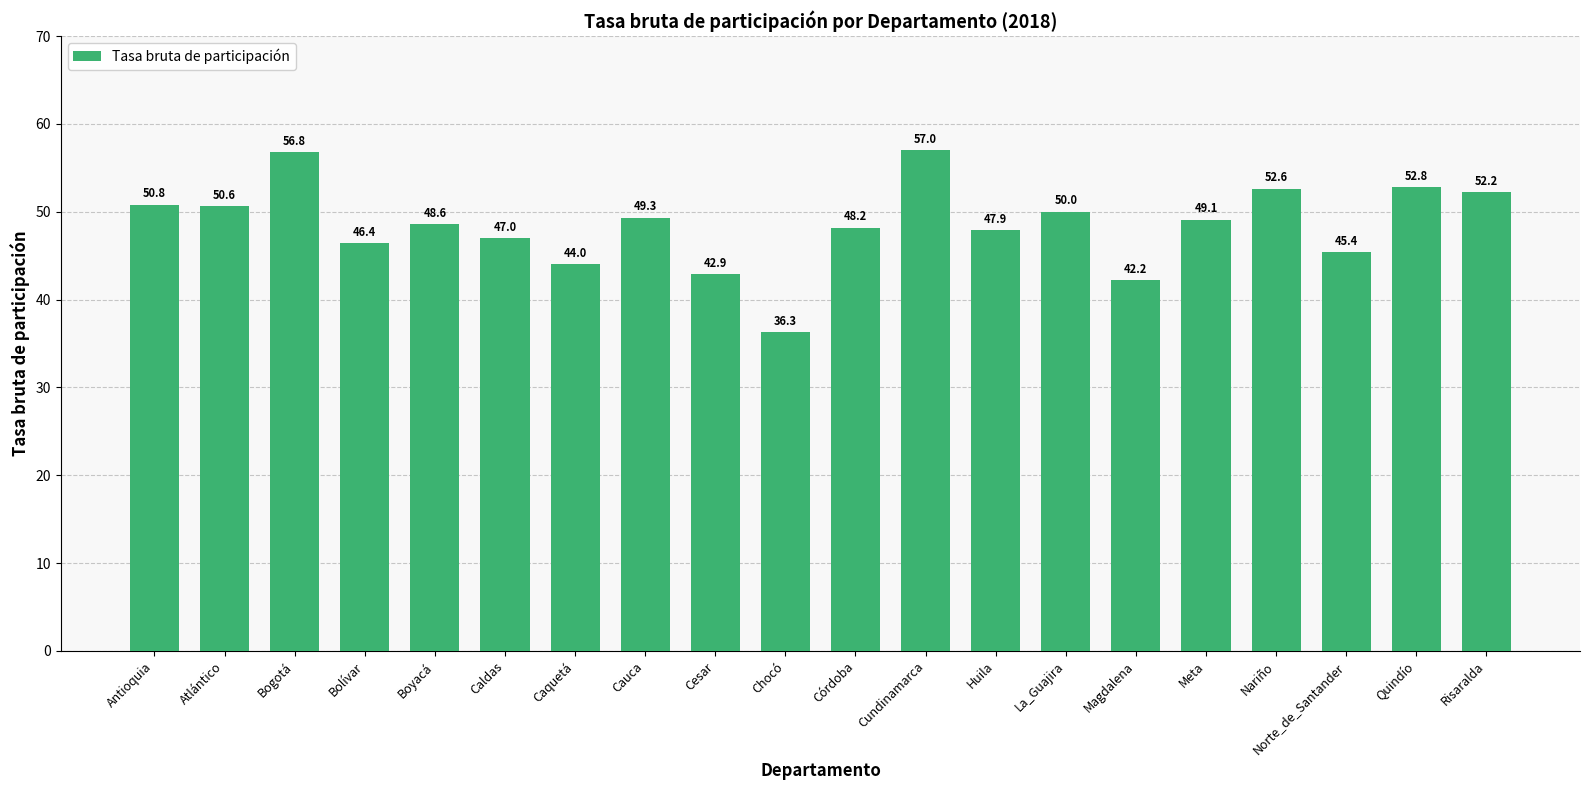

What is the label of the 20th bar from the right?

Antioquia